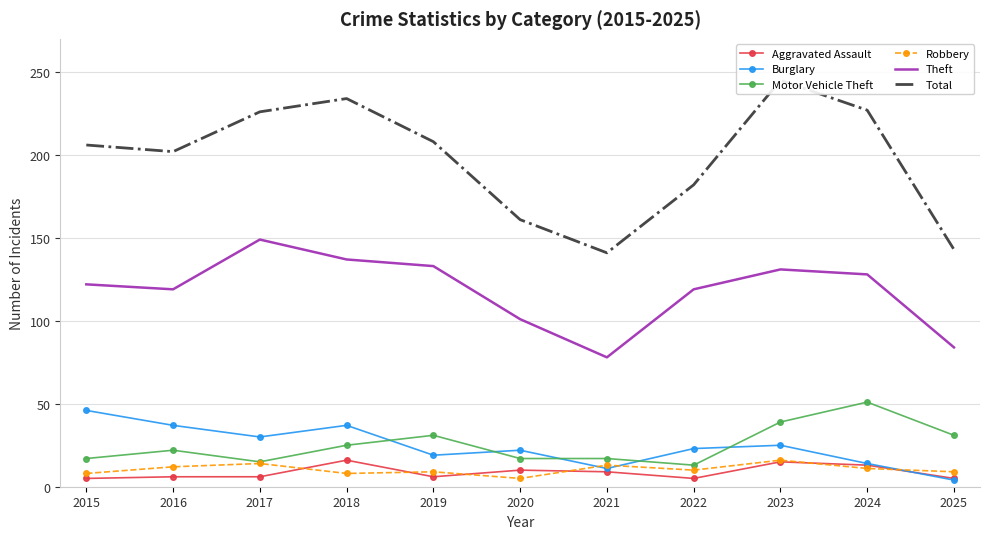

True or false: Motor Vehicle Theft and Aggravated Assault intersect in this chart.

False